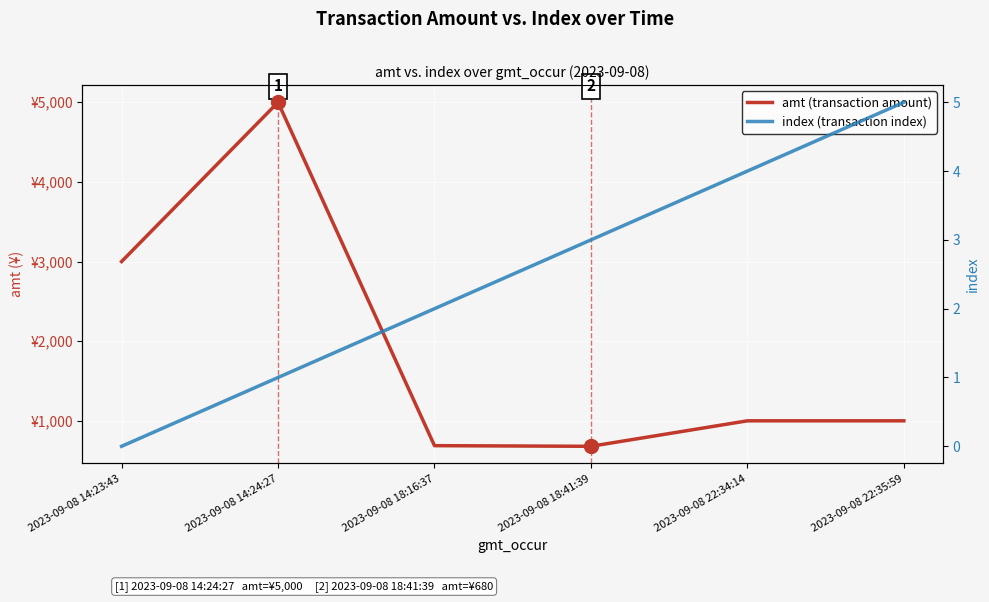

At which label is amt (transaction amount) closest to 2840?

2023-09-08 14:23:43